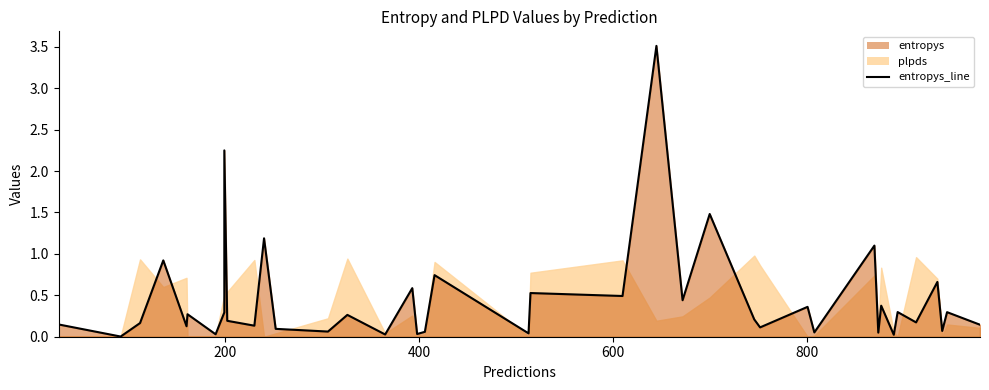

What is the sum of all values?

18.0